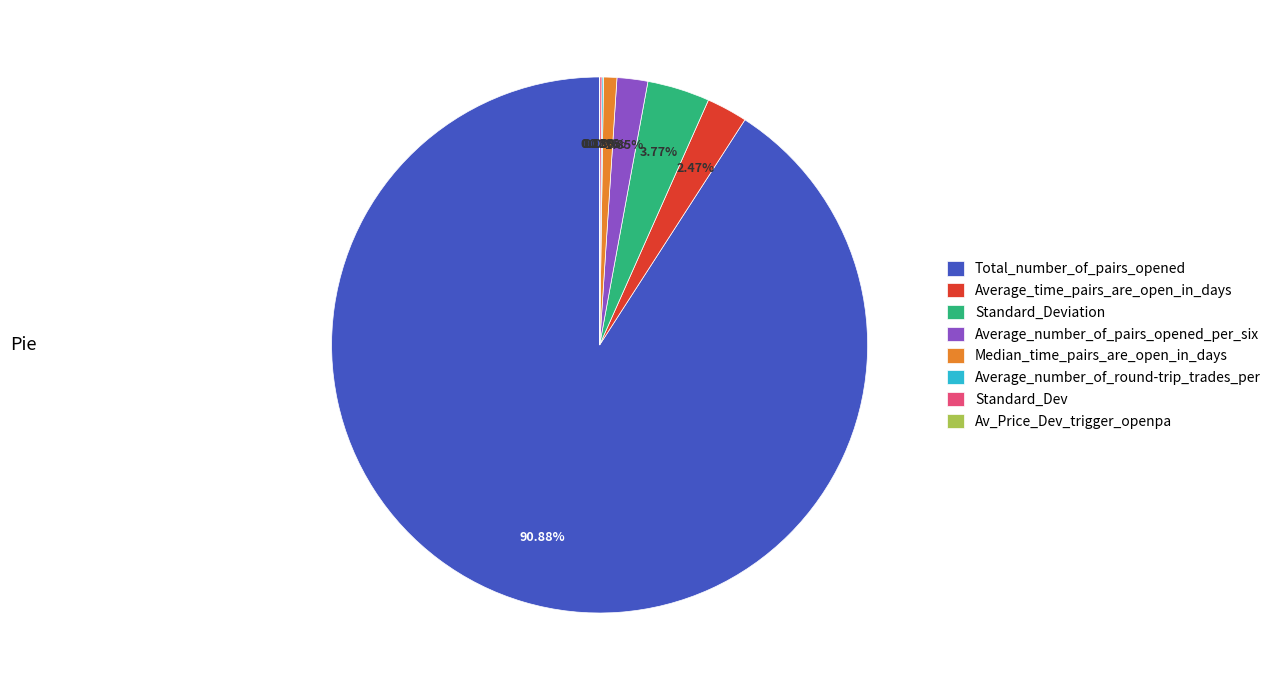

What is the largest slice in the pie chart?

Total_number_of_pairs_opened